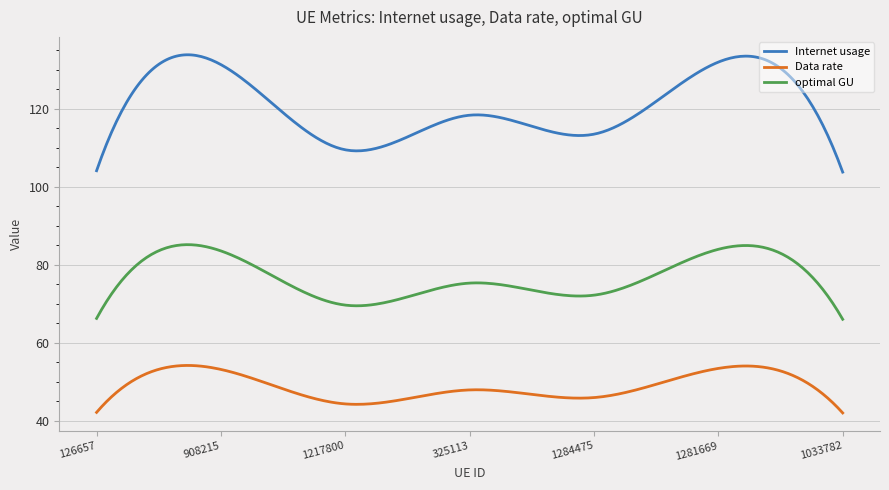

What is the greatest value displayed?

133.8